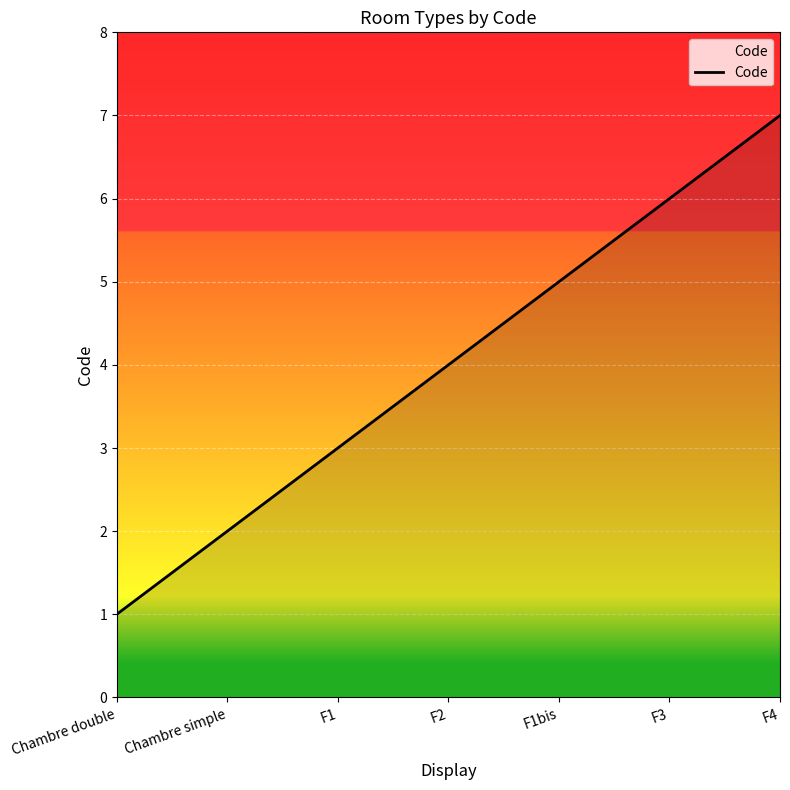

Between F1 and Chambre simple, which is larger?

F1